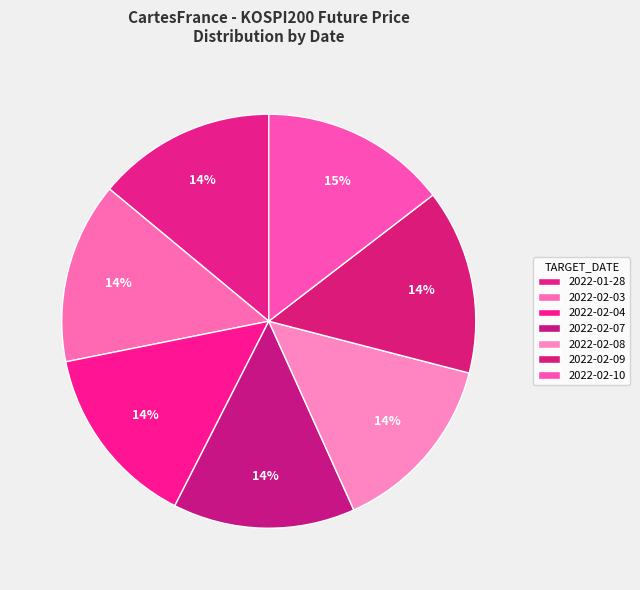

Count the number of slices in the pie.

7